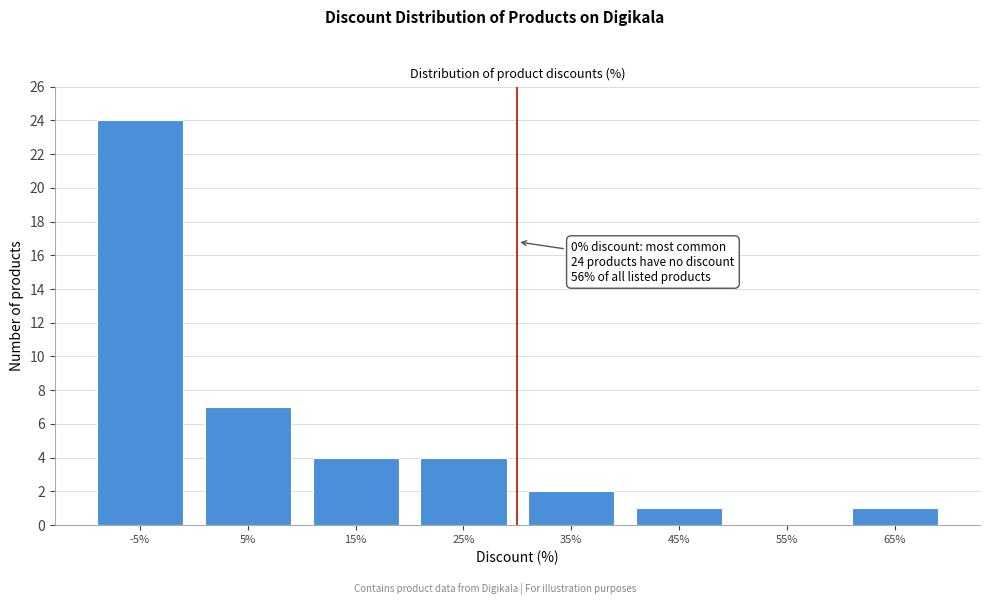

Reading right to left, what are all the values shown in this chart?

65%=1	55%=0	45%=1	35%=2	25%=4	15%=4	5%=7	-5%=24